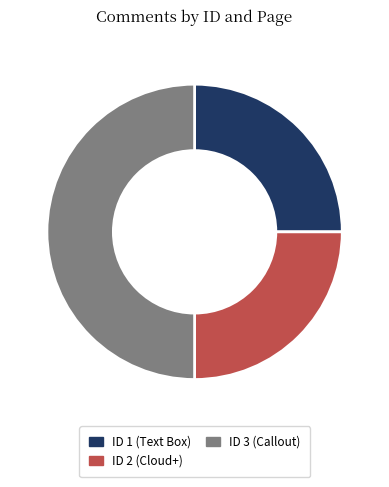

What is the ratio of the value at ID 1 (Text Box) to the value at ID 3 (Callout)?

0.5